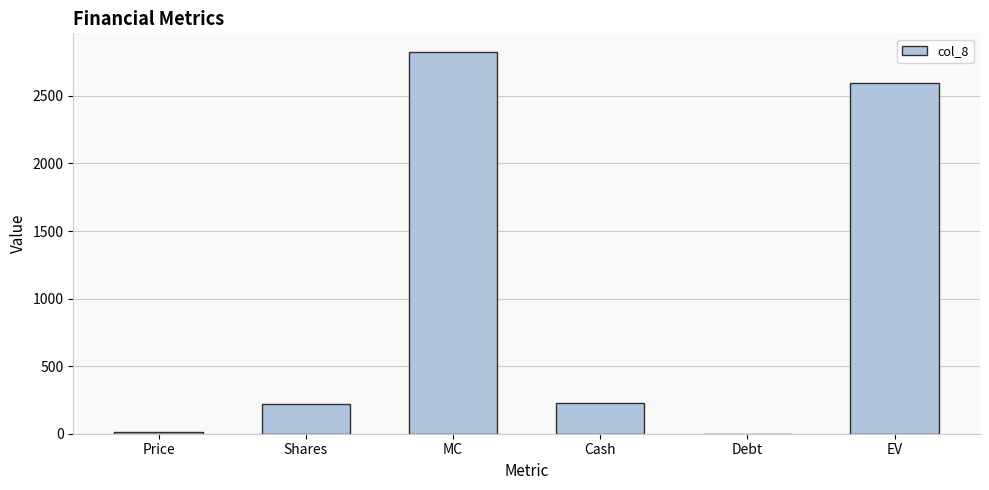

What is the sum of all values?

5874.2